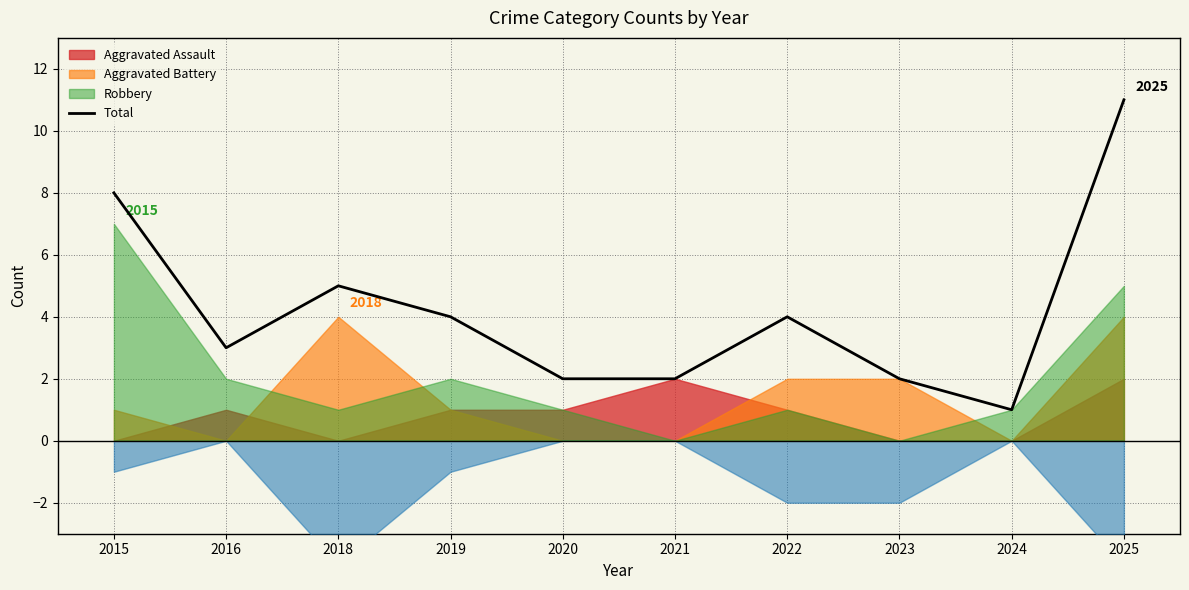

Reading left to right, transcribe all the data shown in this chart.

2015=8	2016=3	2018=5	2019=4	2020=2	2021=2	2022=4	2023=2	2024=1	2025=11